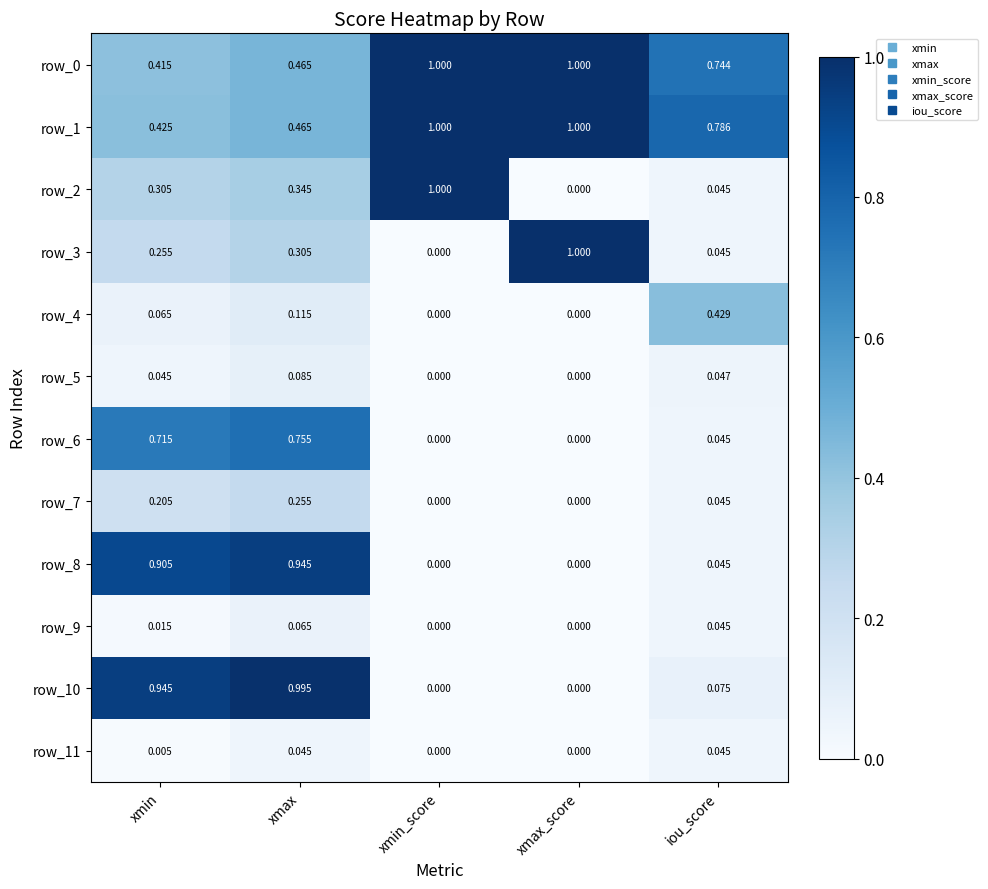

Is the value of row_9 at xmax_score greater than the value of row_1 at xmax?

No